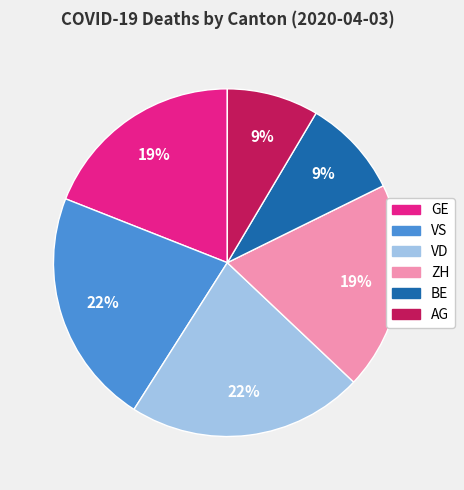

Is there any slice that represents more than half of the pie?

No